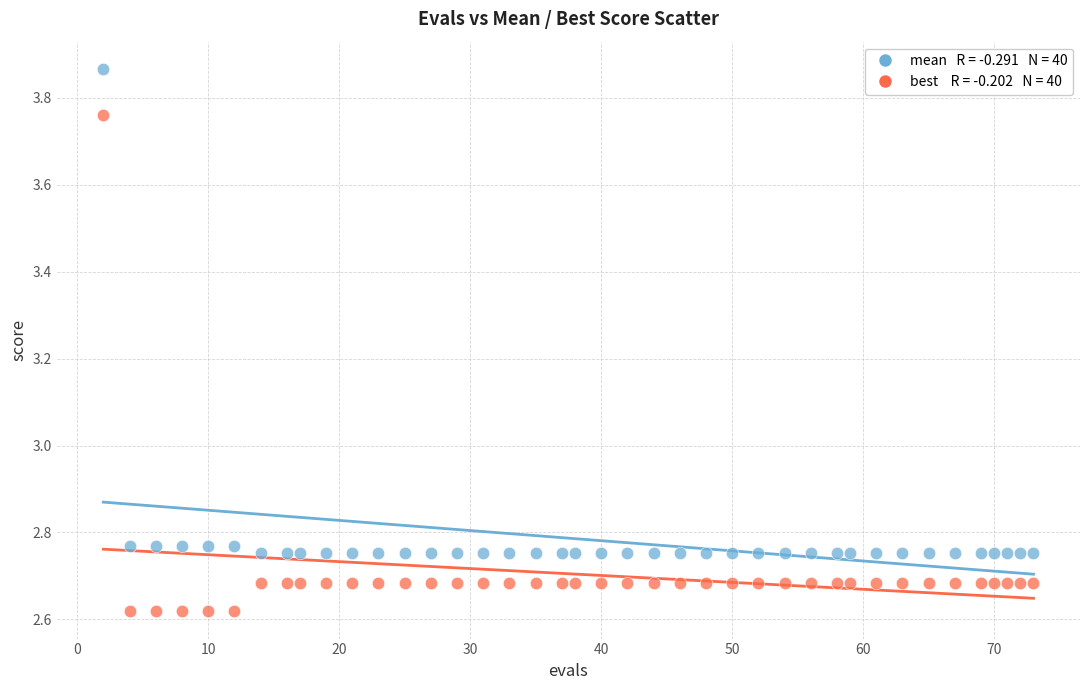

Across all data points, what is the range of X values (max minus min)?

71.0